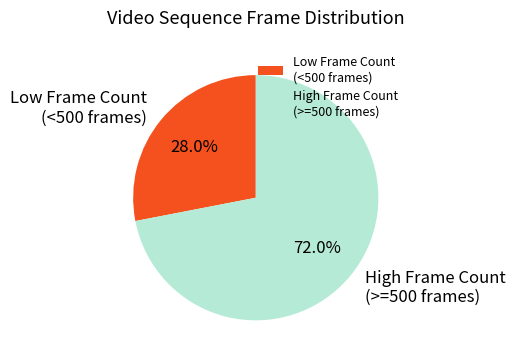

To the nearest percent, what is the difference between the largest and smallest slice percentages?

44%